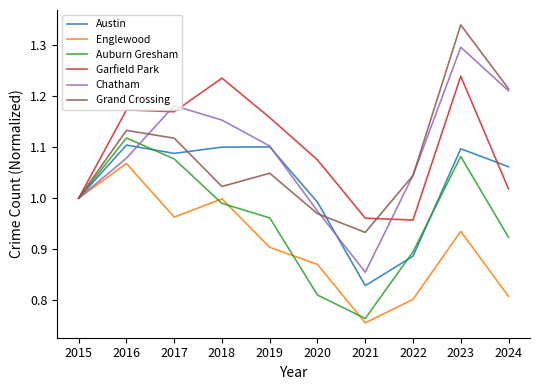

What is the difference between the maximum and second lowest values in the Grand Crossing series?

0.4